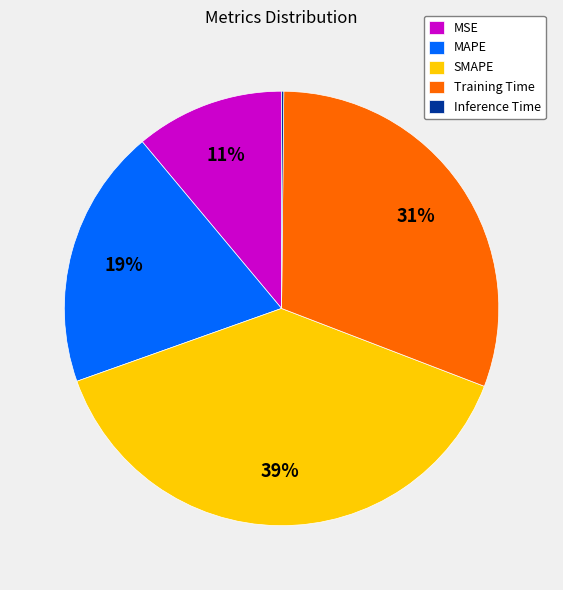

What percentage is the Training Time slice, to the nearest percent?

31%